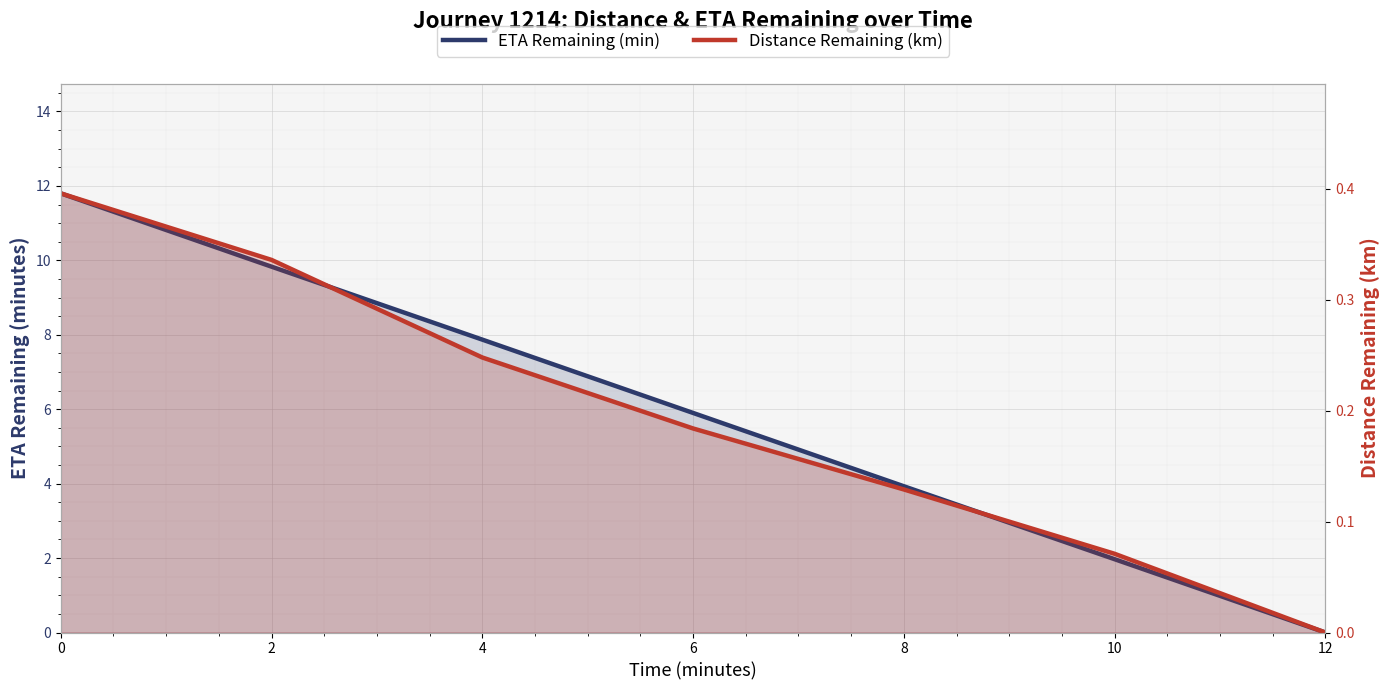

Rank the series at 10 from lowest to highest value.

Distance Remaining (km), ETA Remaining (min)